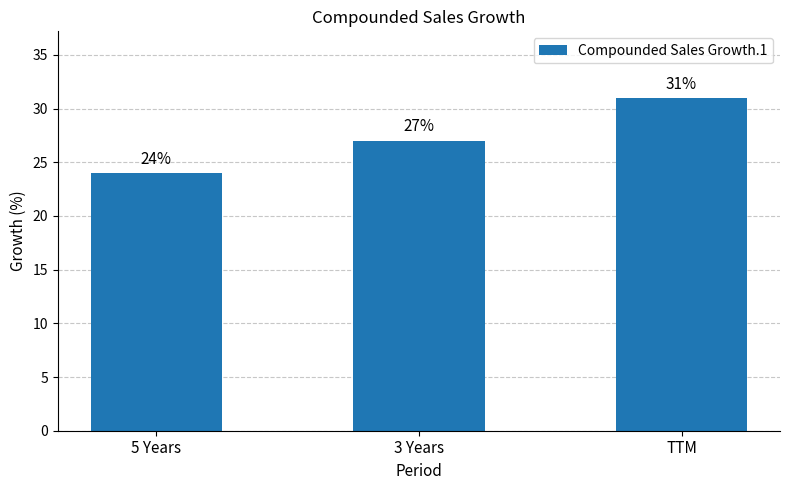

What is the sum of all values?

82